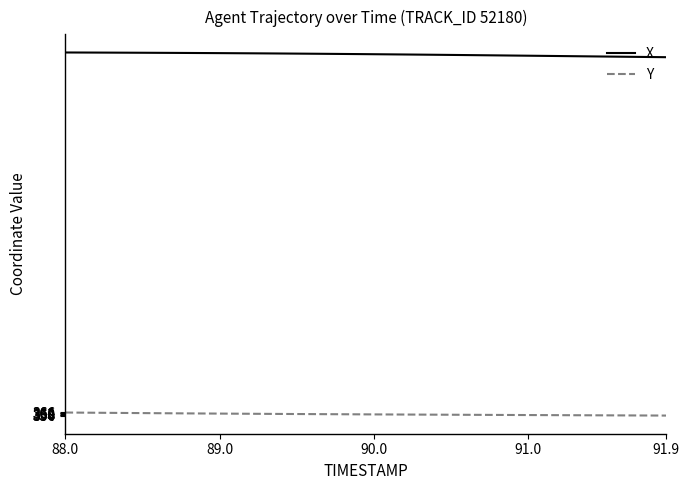

Which series has the largest range (max minus min)?

X